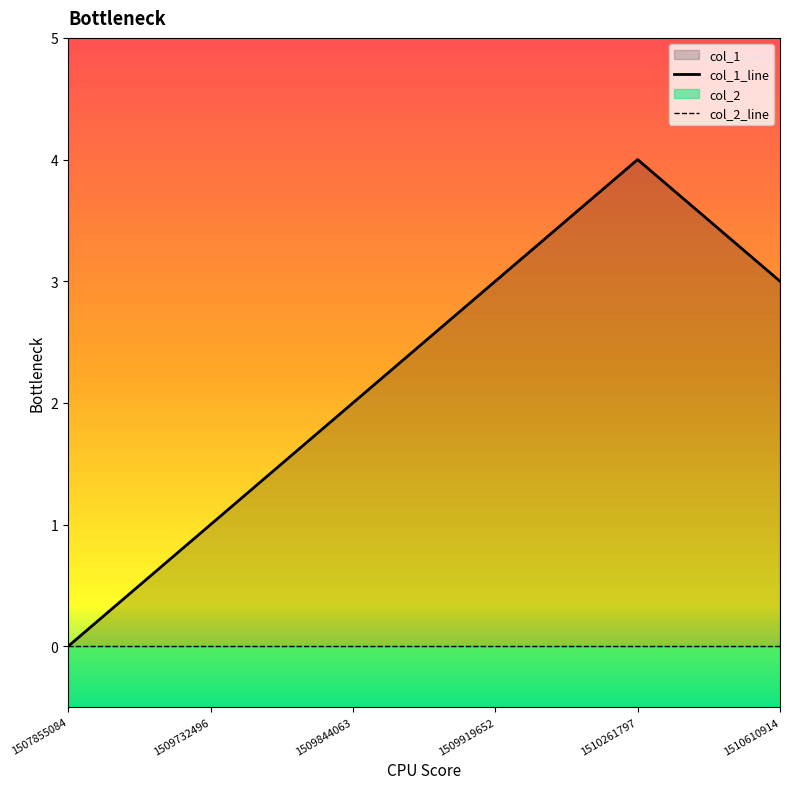

What is the approximate value at 1509844063?

2